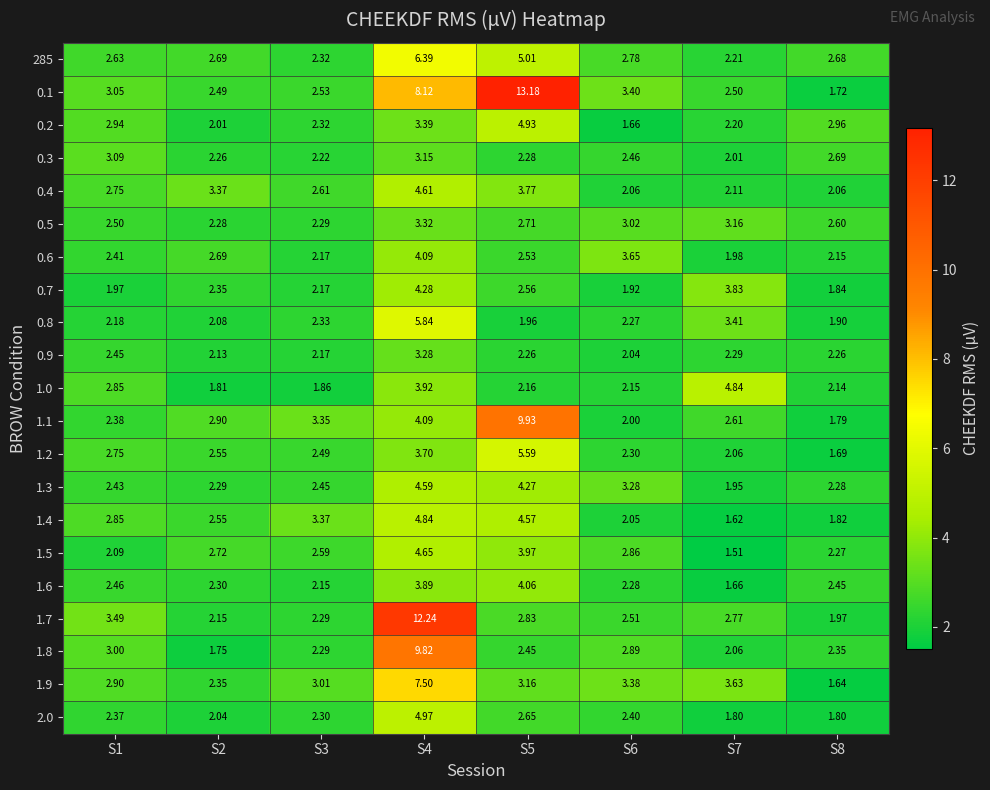

How many categories are shown in the chart?

8